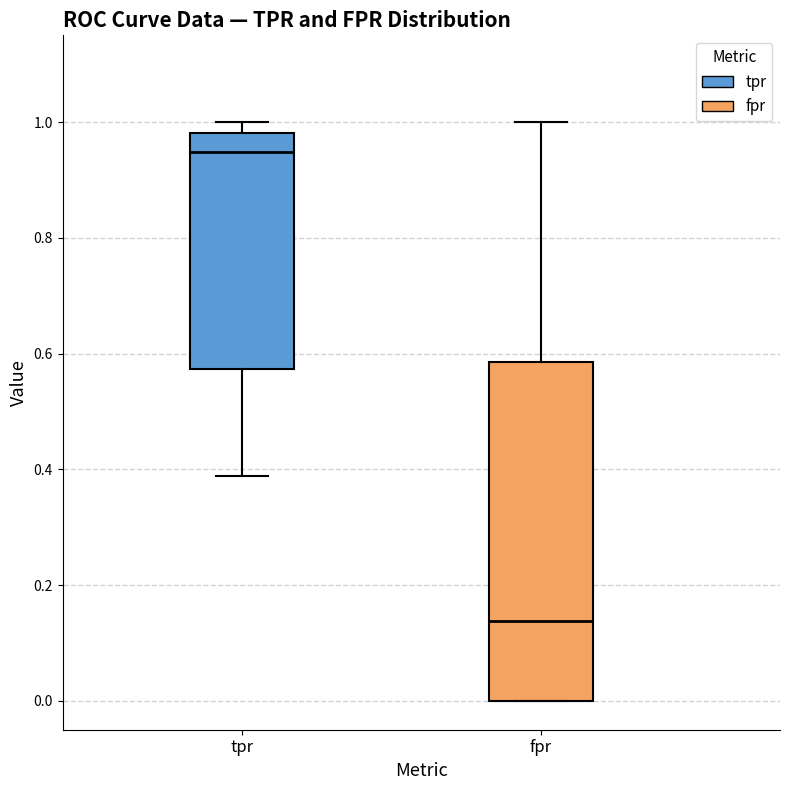

Where does the lower whisker of the box for tpr end on the y-axis? The values are not printed on the chart, so give them approximately, as read against the axis.

0.38